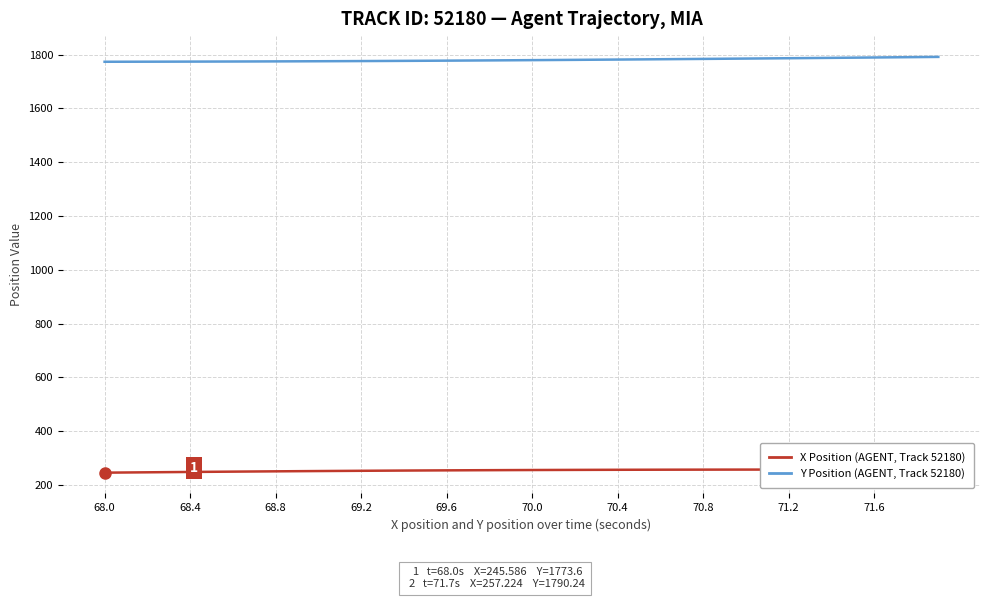

What is the value of the Y Position (AGENT, Track 52180) point at the 23rd from the left?

1780.7